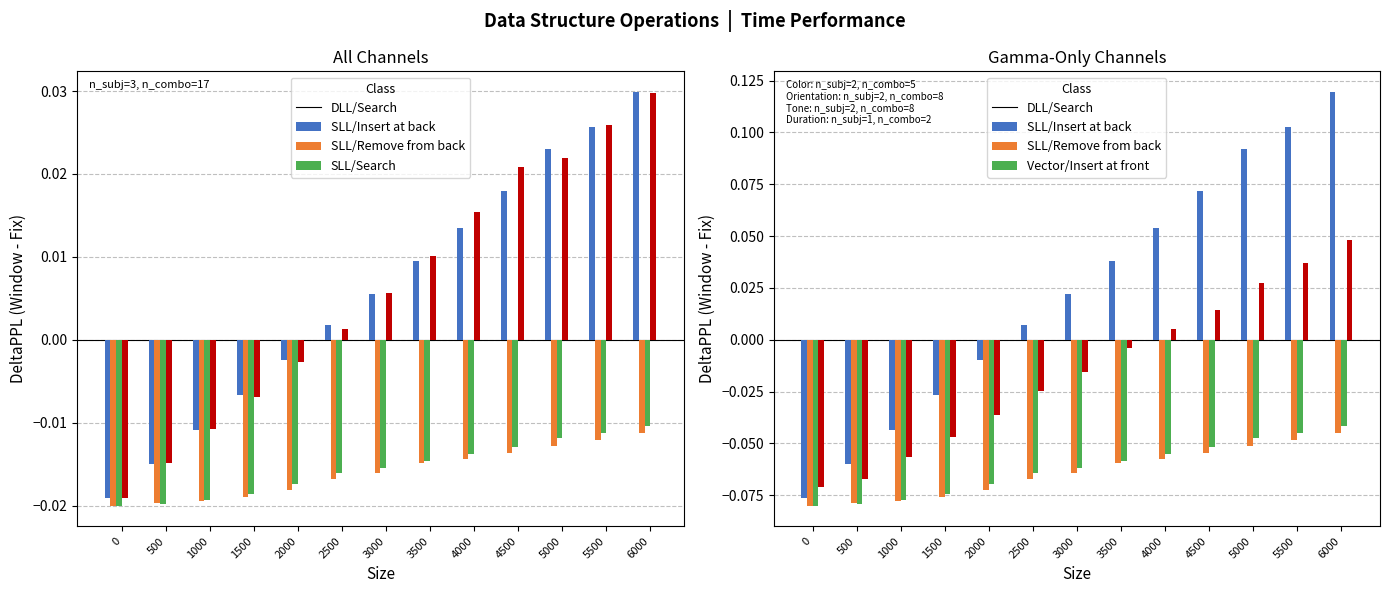

Is the value of SLL/Remove from the back at 1500 greater than the value of SLL/Search at 5500?

No